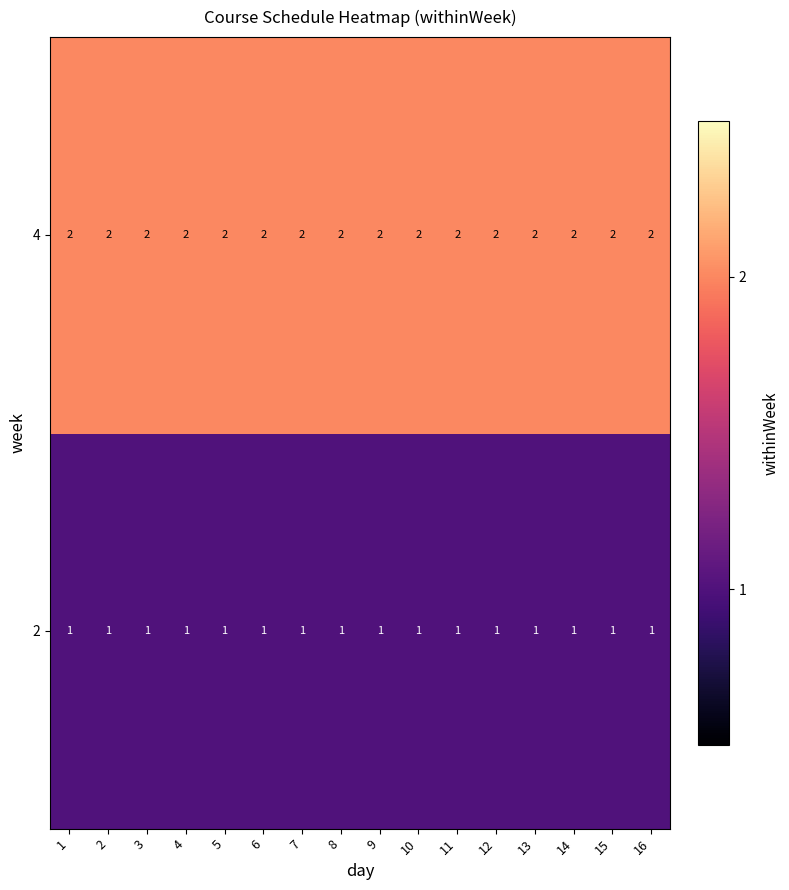

What is the difference between the highest and lowest values at 7?

1